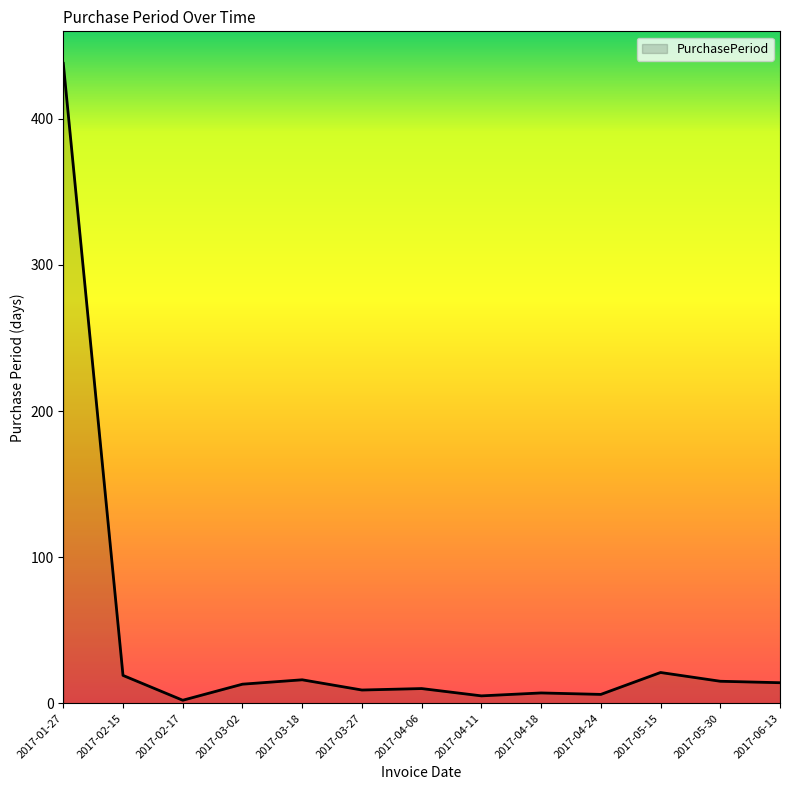

What is the maximum value shown in the chart?

438